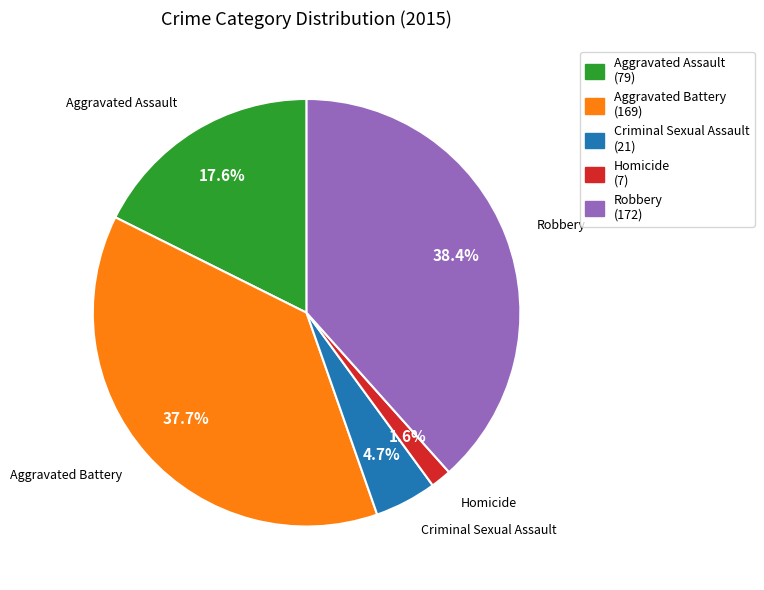

To the nearest percent, what is the difference between the largest and smallest slice percentages?

37%